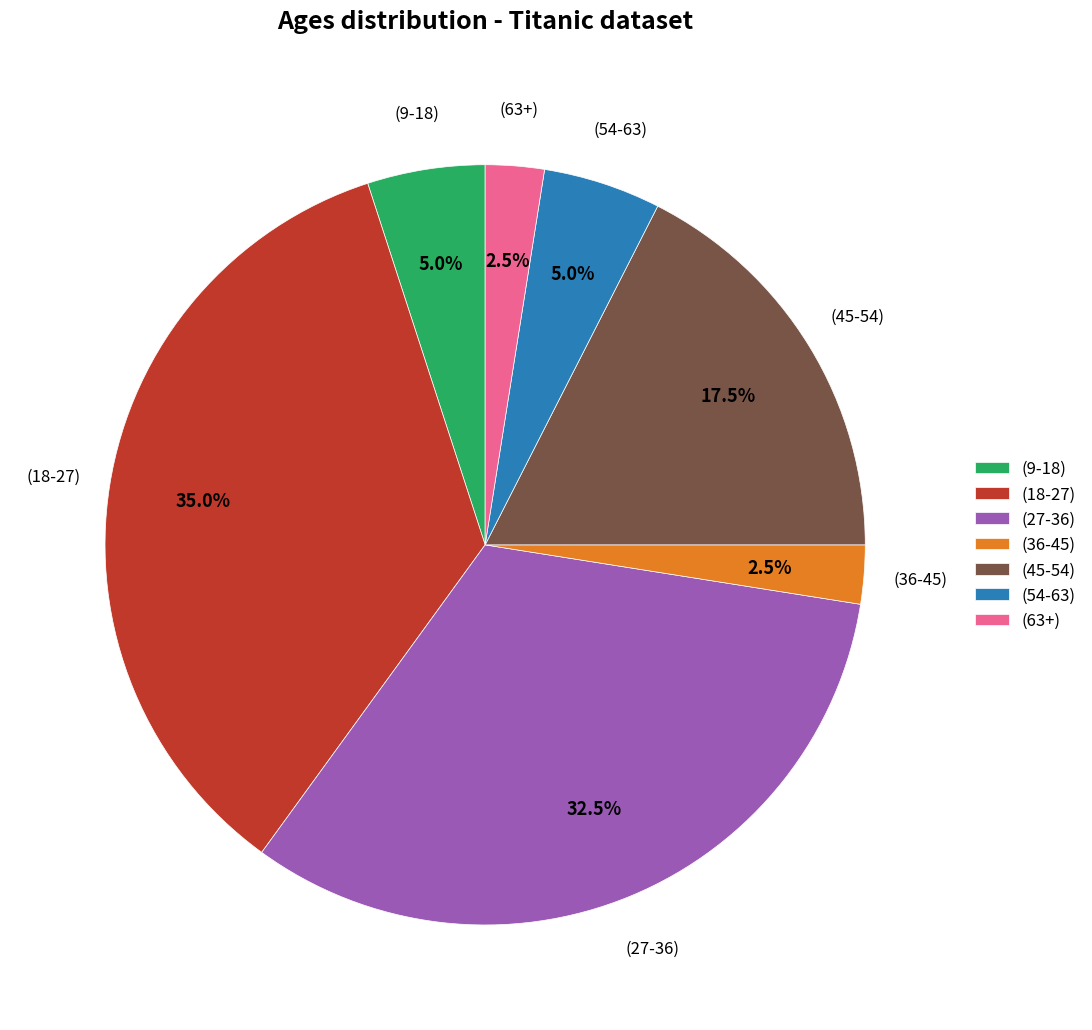

Is there any slice that represents more than half of the pie?

No